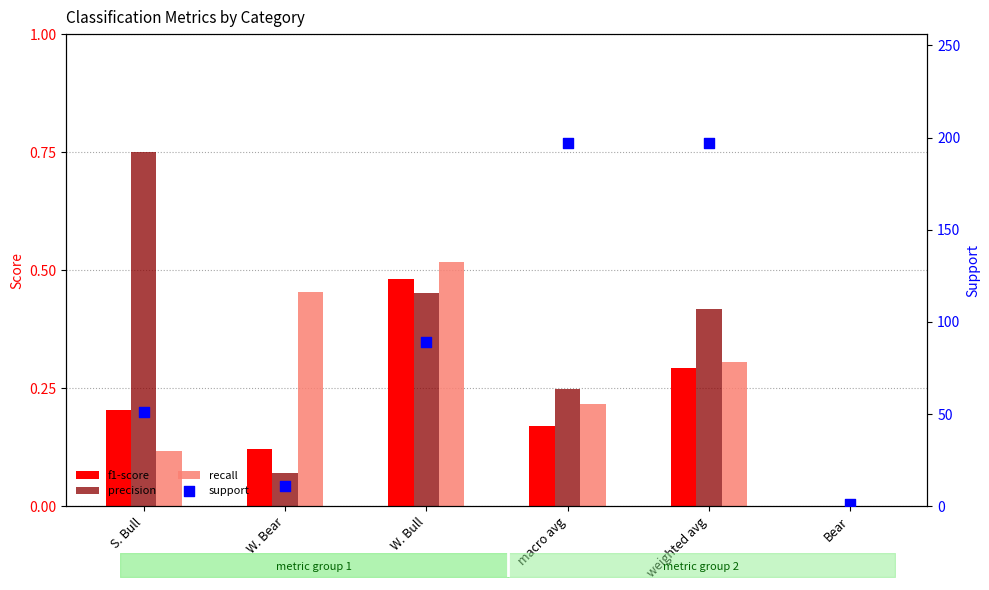

At how many categories does at least one series exceed 38?

4